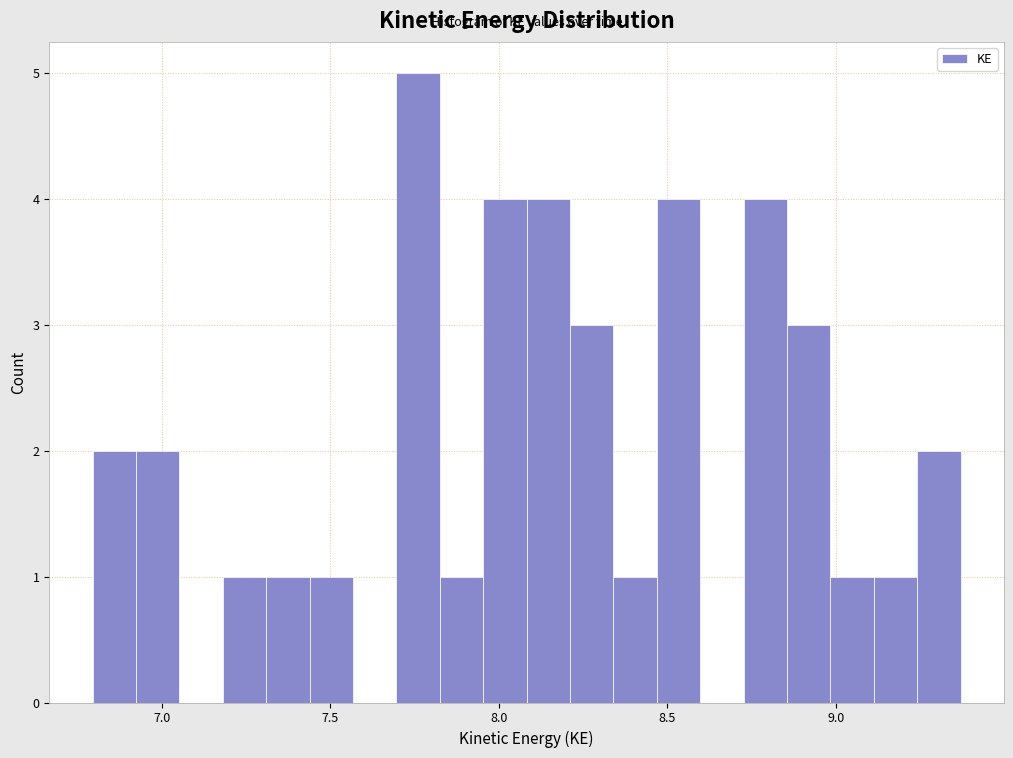

Read against the x-axis, roughly where is the centre of the tallest bar?

7.75